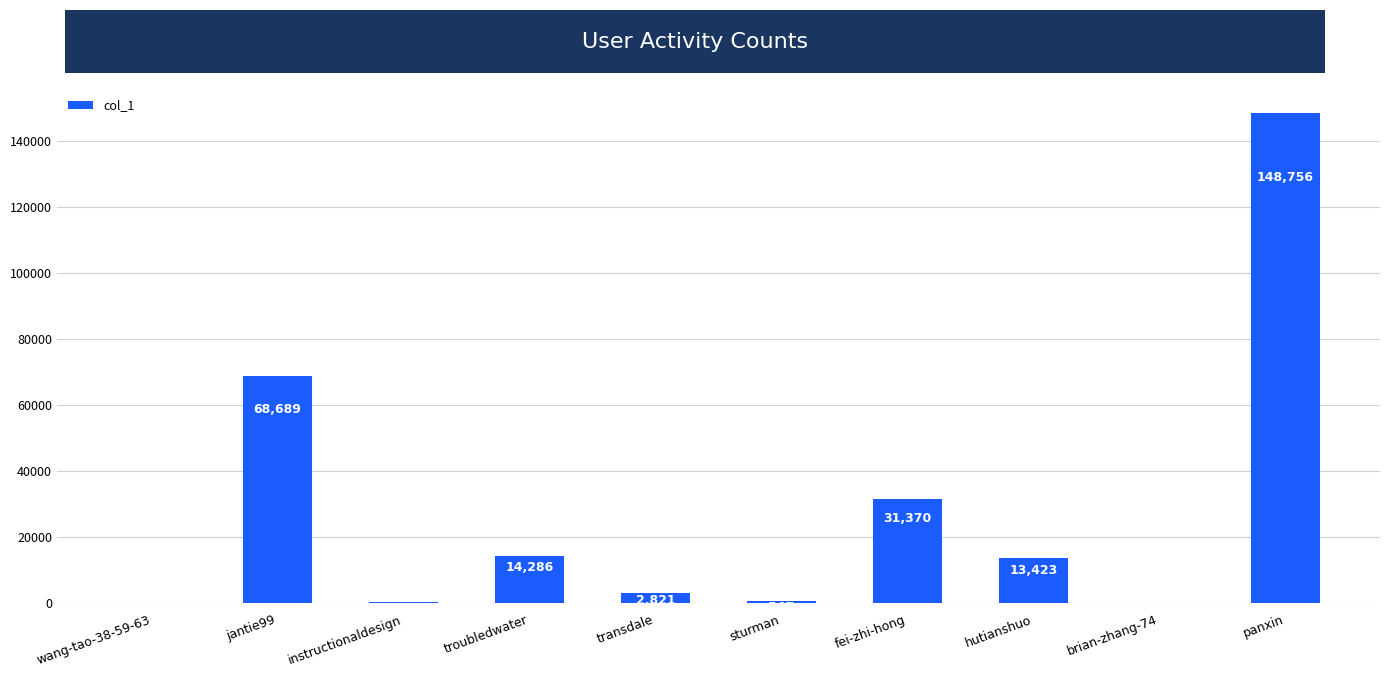

Between brian-zhang-74 and hutianshuo, which is larger?

hutianshuo